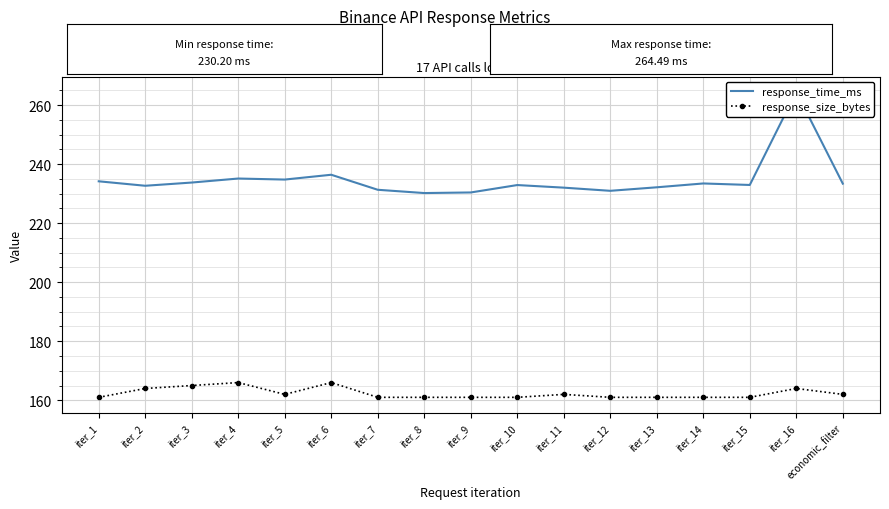

What is the spread (max minus min) of values at iter_16?

100.5